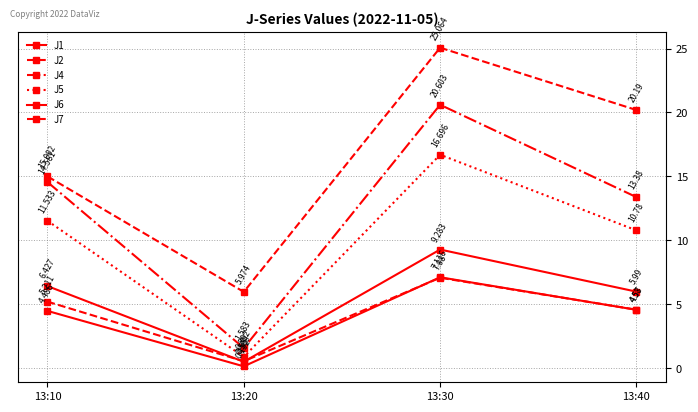

At which category does J5 reach its first local peak?

13:30